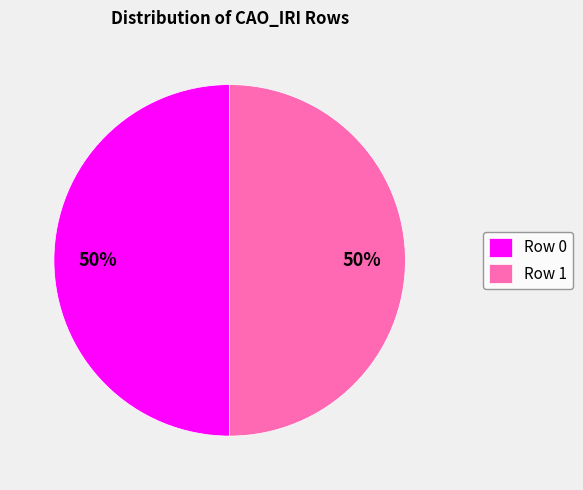

What is the ratio of the value at Row 0 to the value at Row 1?

1.0